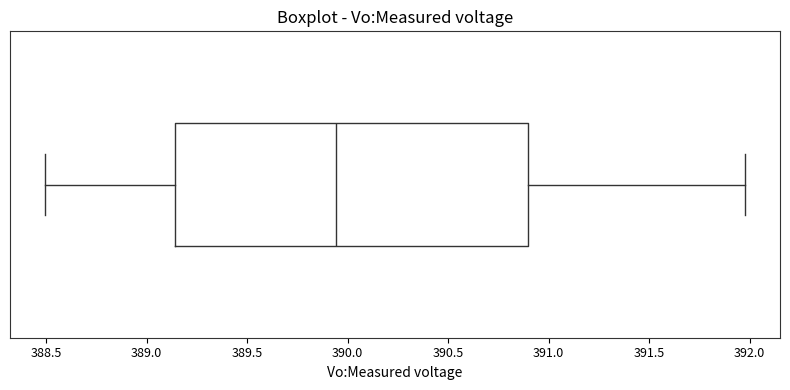

Where is the right edge of the box on the x-axis? The values are not printed on the chart, so give them approximately, as read against the axis.

390.90